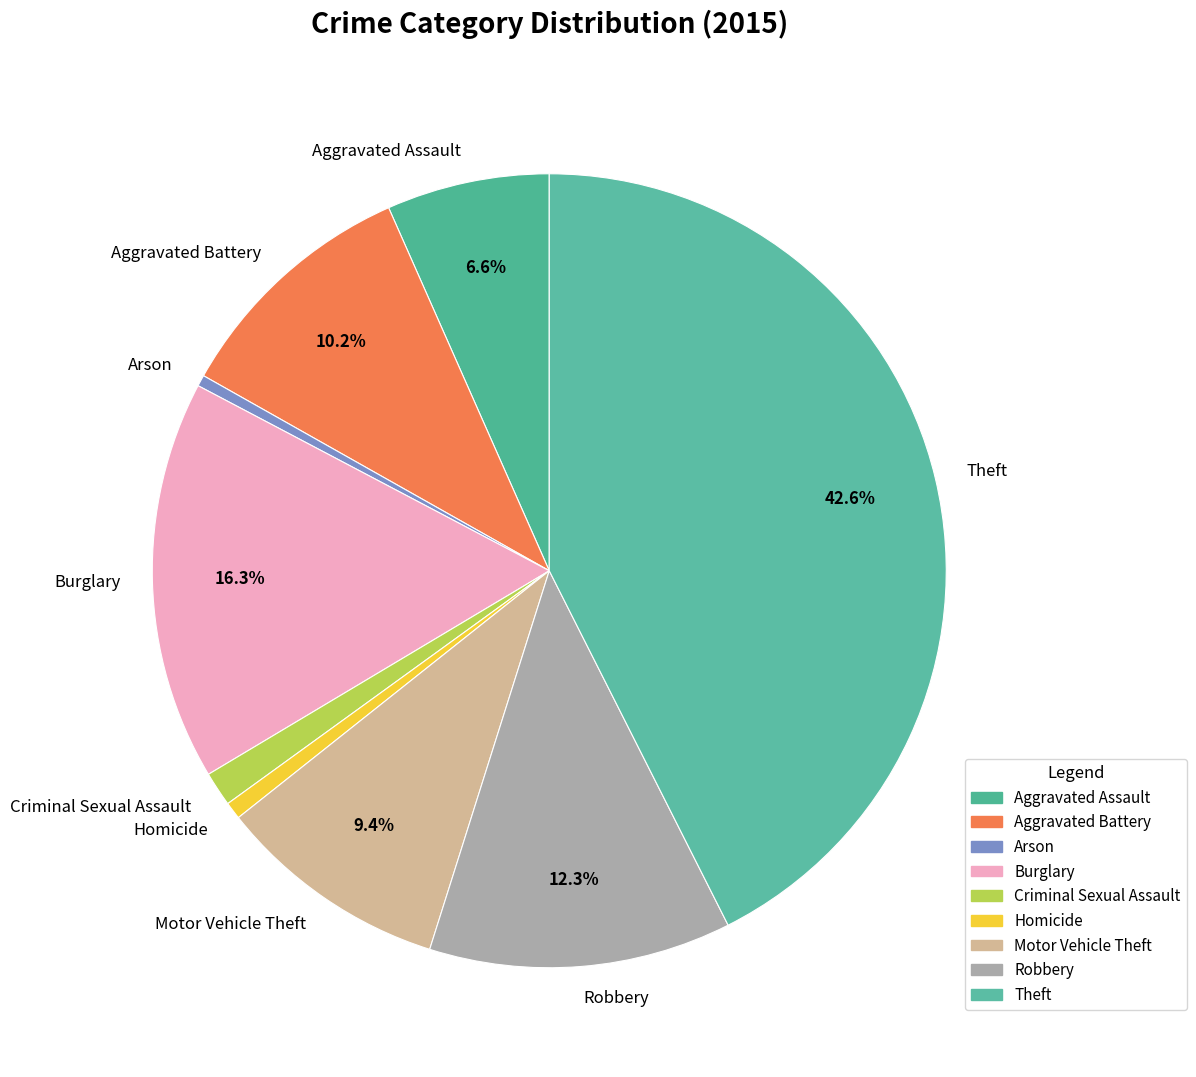

To the nearest percent, what portion does Aggravated Battery represent?

10%